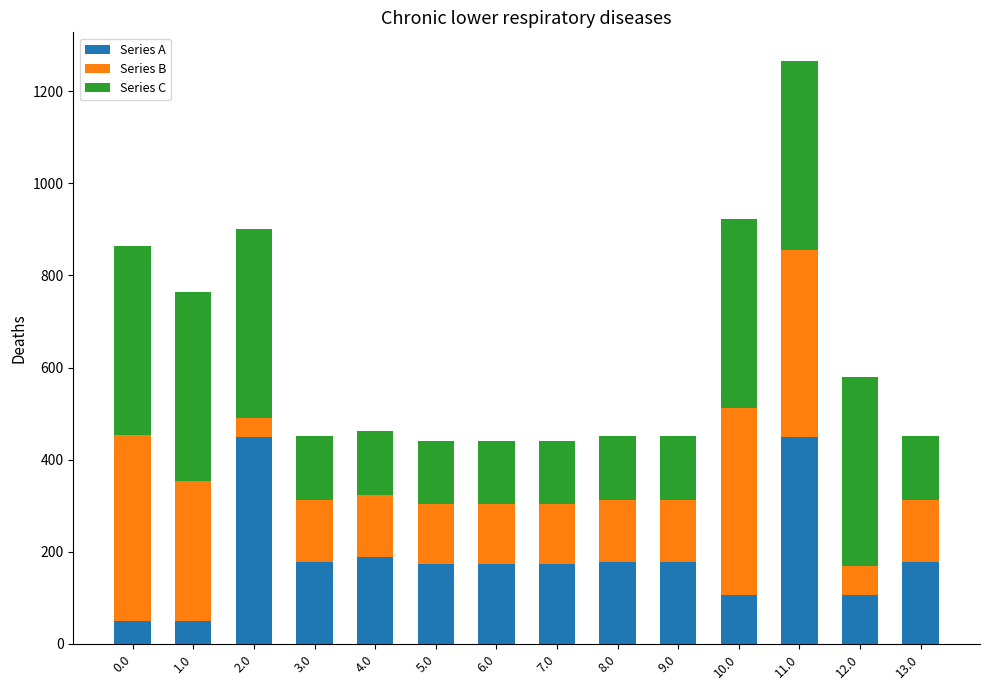

What is the sum of all Series A values?

2637.7